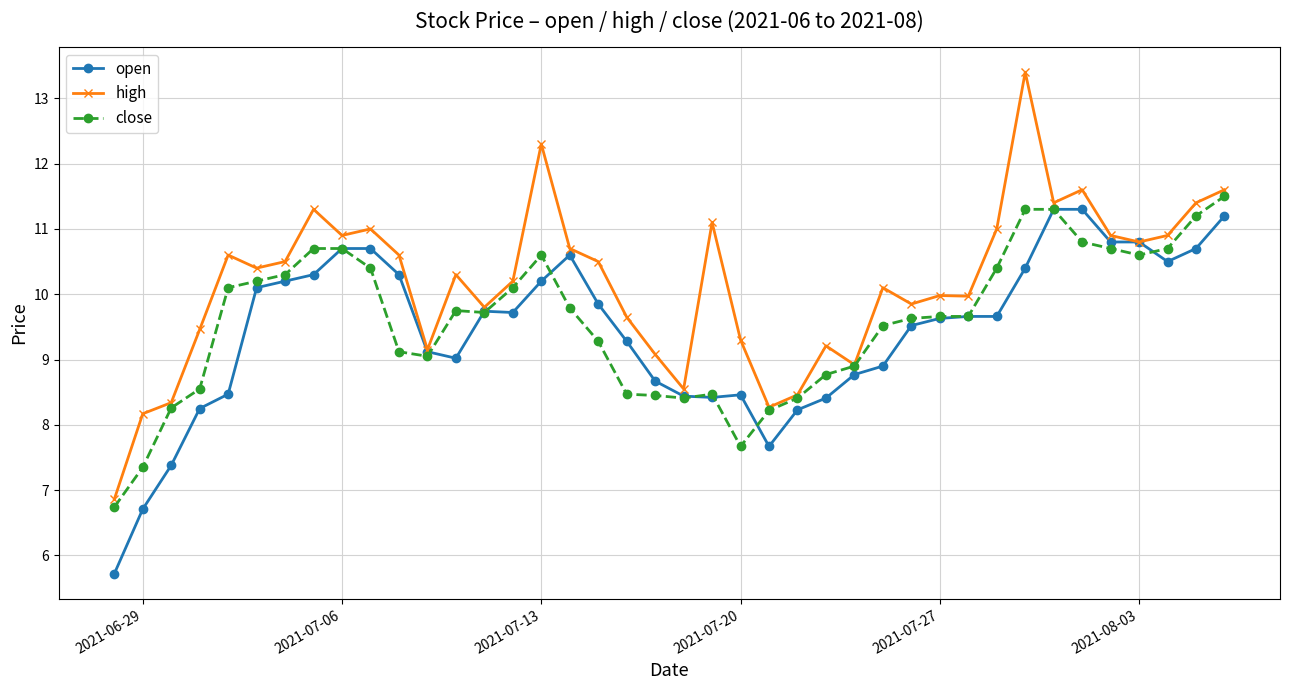

True or false: close has more than 2 interior local peaks.

True